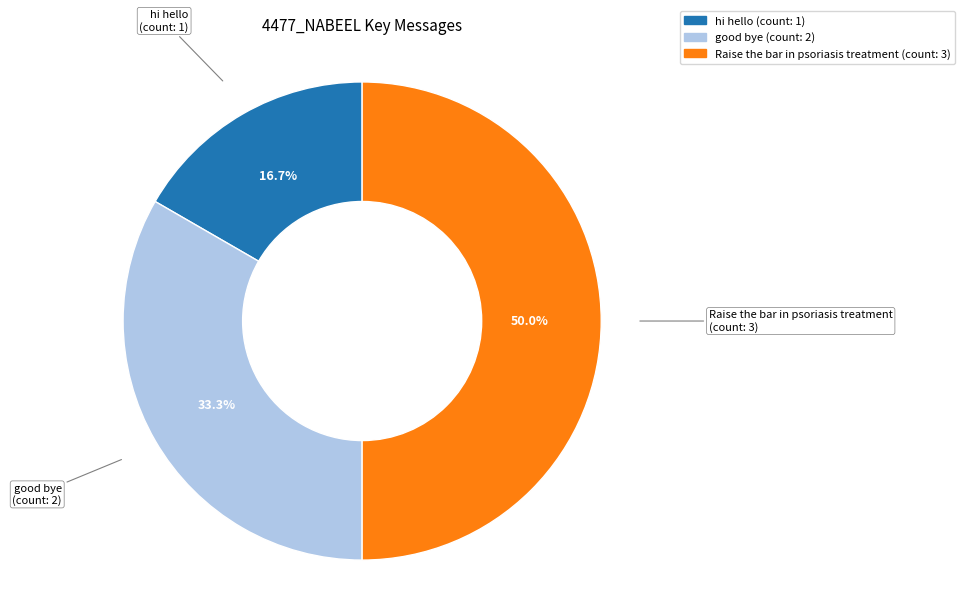

Which slice is the smallest?

hi hello